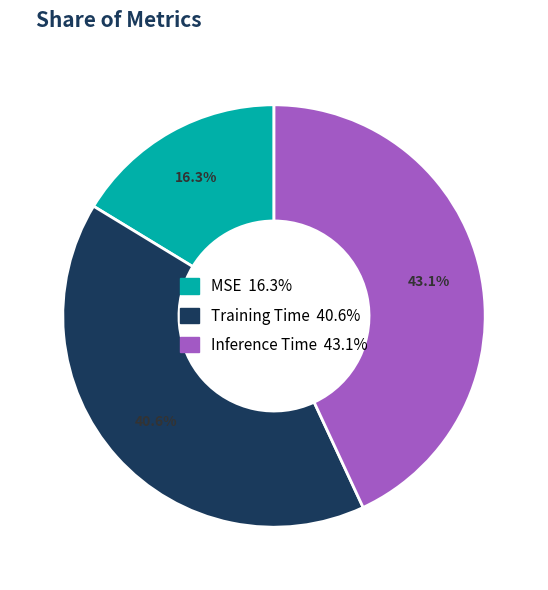

What percentage is the MSE slice, to the nearest percent?

16%